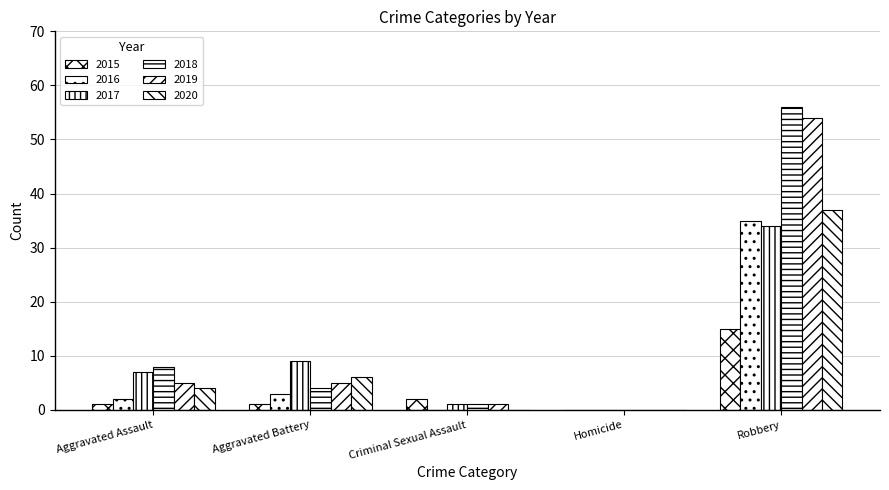

How many values in 2019 are above zero?

4